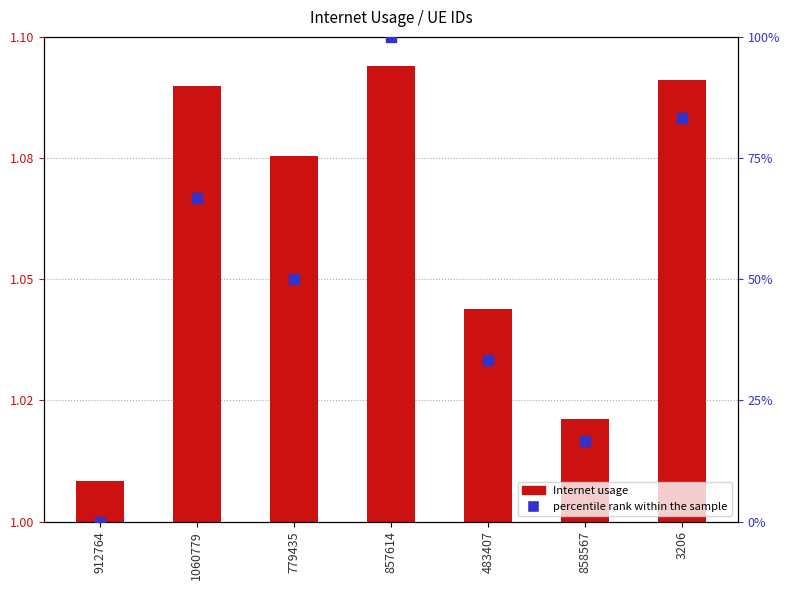

What is the total value across all series at 483407?

34.4